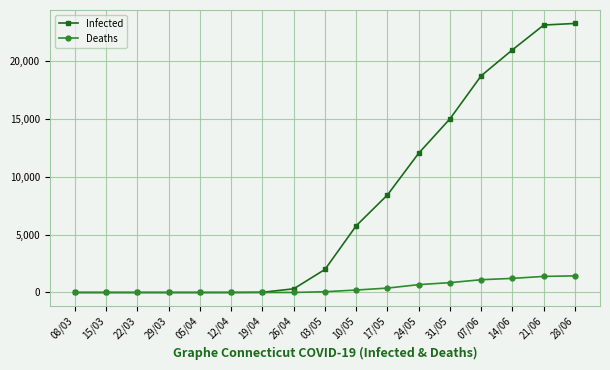

What position from the right is 21/06?

2